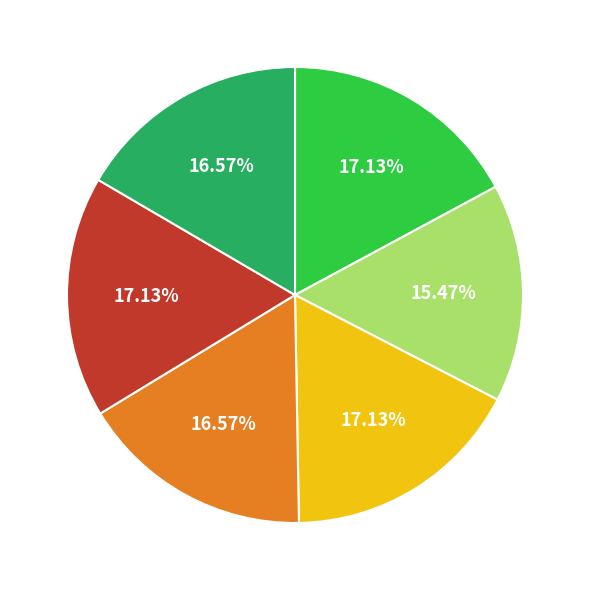

How many segments does this pie chart have?

6